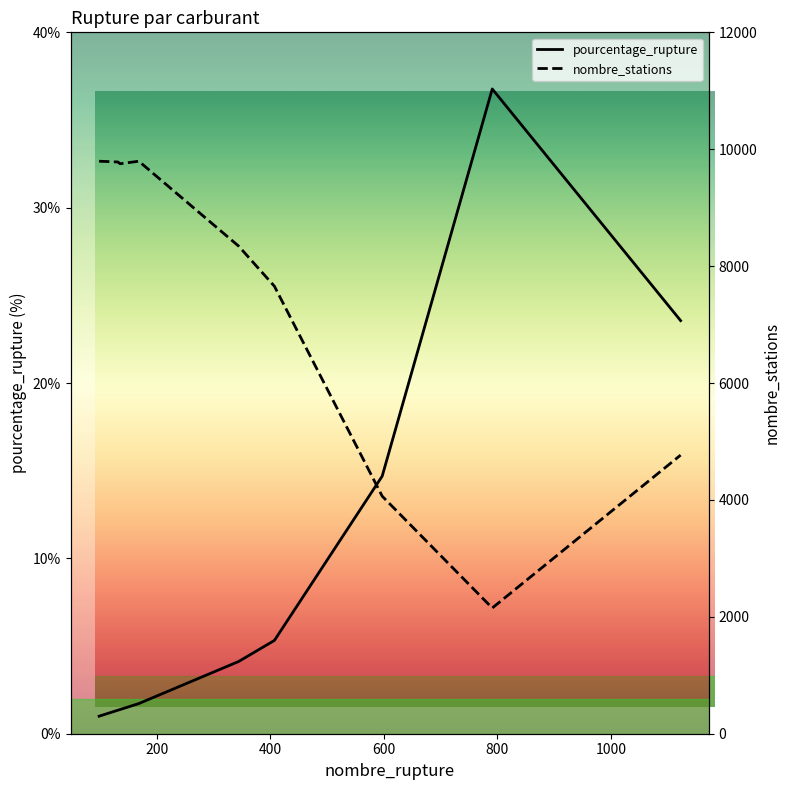

Is this an area chart (filled region under the line)?

No